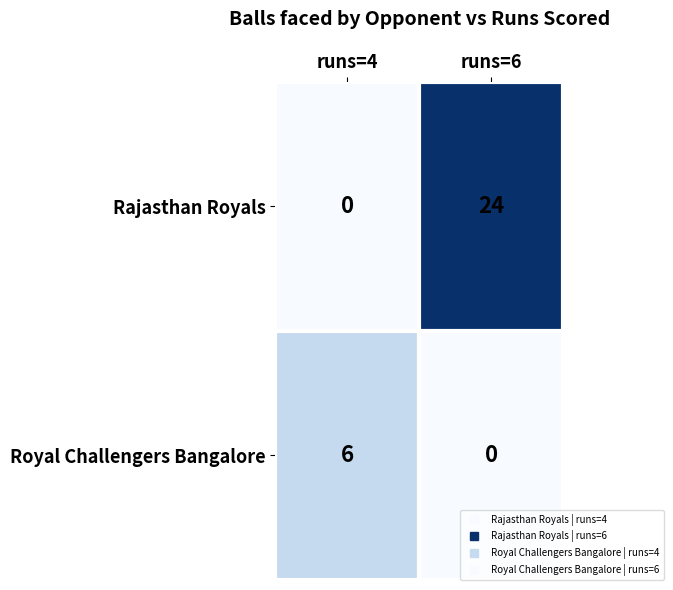

Is it true that Rajasthan Royals equals -16 at runs=4?

False